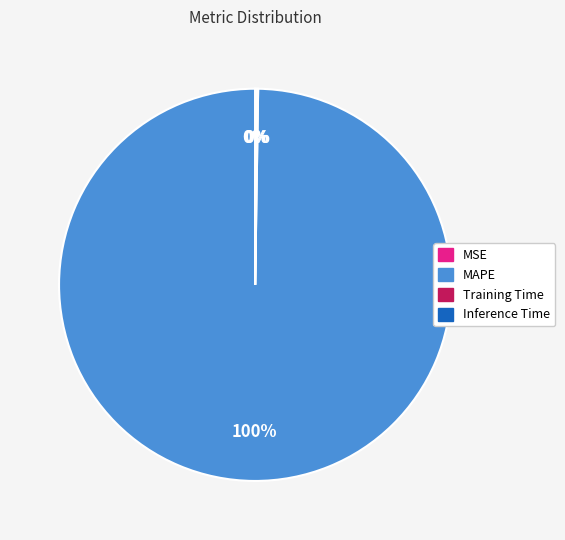

Which category has the biggest portion of the pie?

MAPE